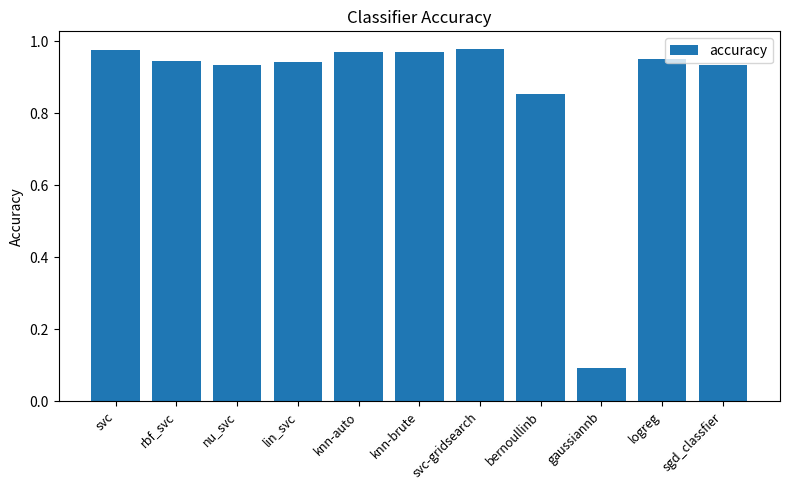

What position from the left is rbf_svc?

2